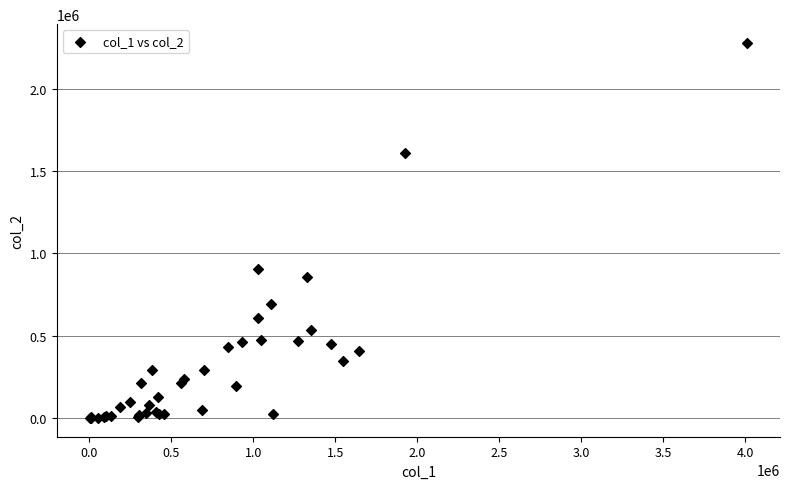

What Y value in the scatter plot is closest to 1140085?

908620